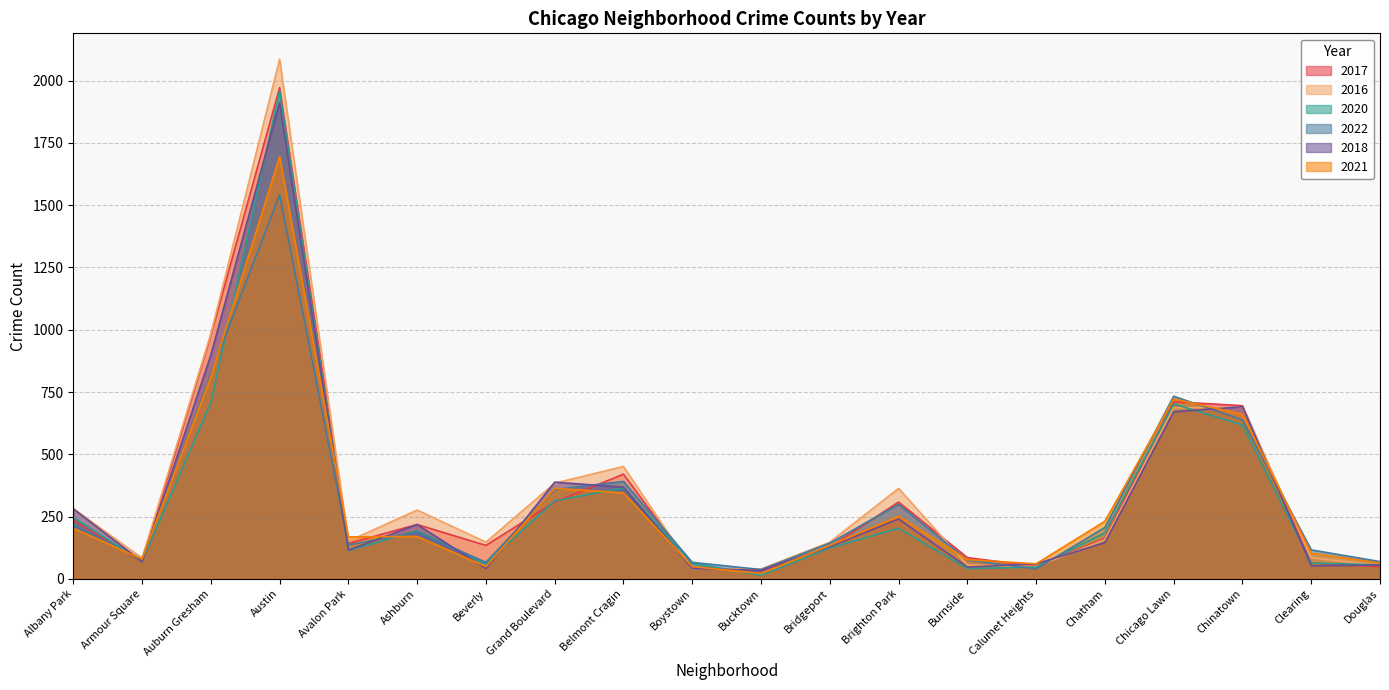

Does the chart display data point markers on the line(s)?

No